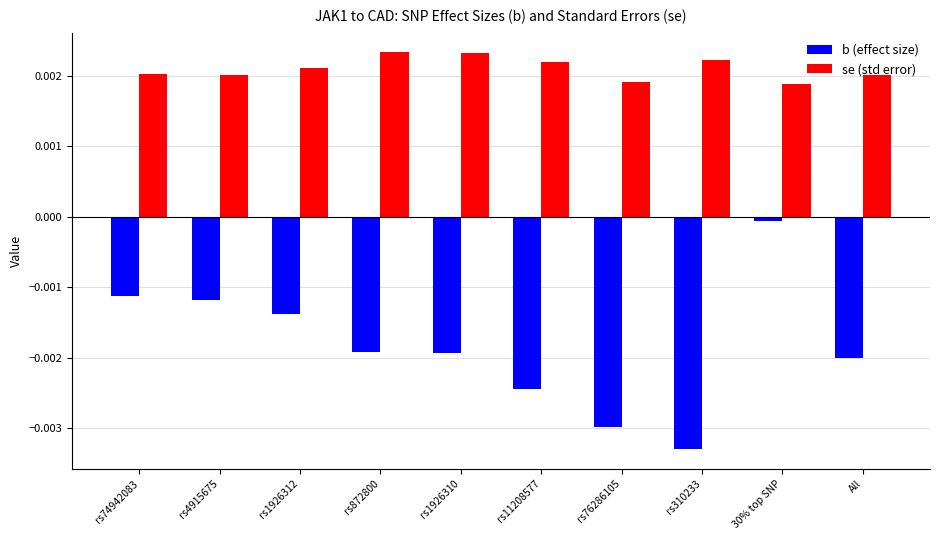

Which label corresponds to the smallest value in the chart?

rs310233